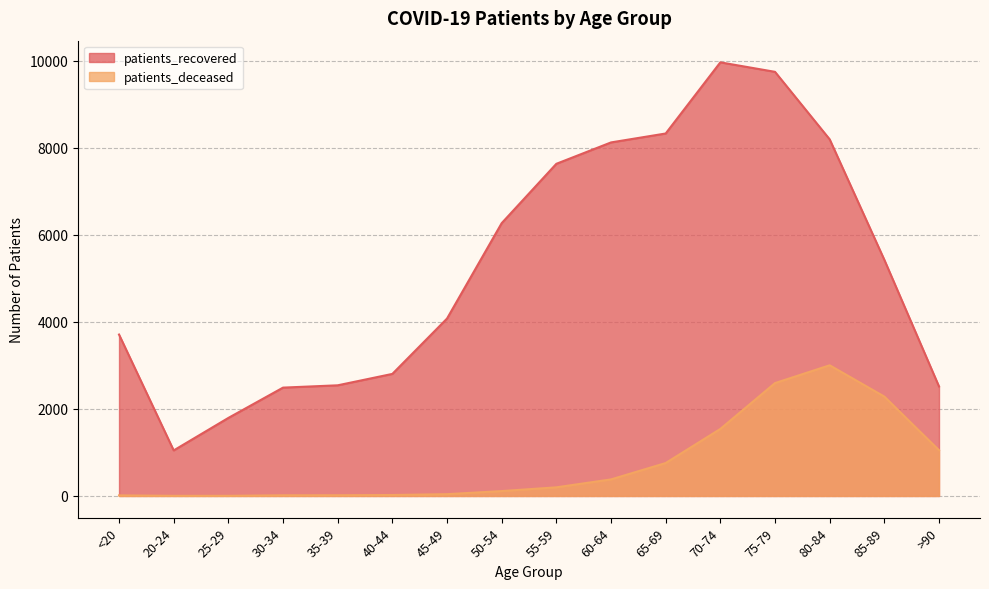

Reading left to right, list all the values displayed in this chart.

patients_recovered: 3707	1046	1792	2488	2541	2803	4074	6265	7628	8119	8324	9958	9740	8190	5423	2515
patients_deceased: 13	3	3	15	16	22	41	112	198	380	756	1539	2592	3001	2282	1050